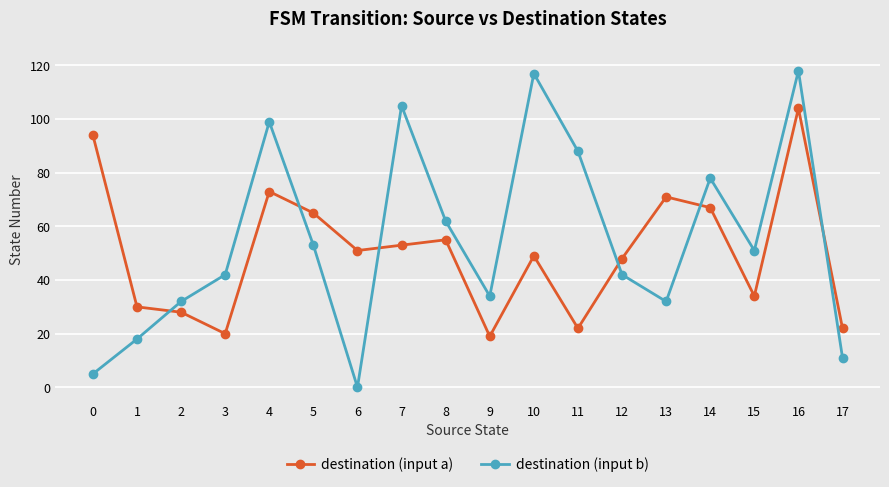

The value of destination (input a) at 6 is 84. True or false?

False